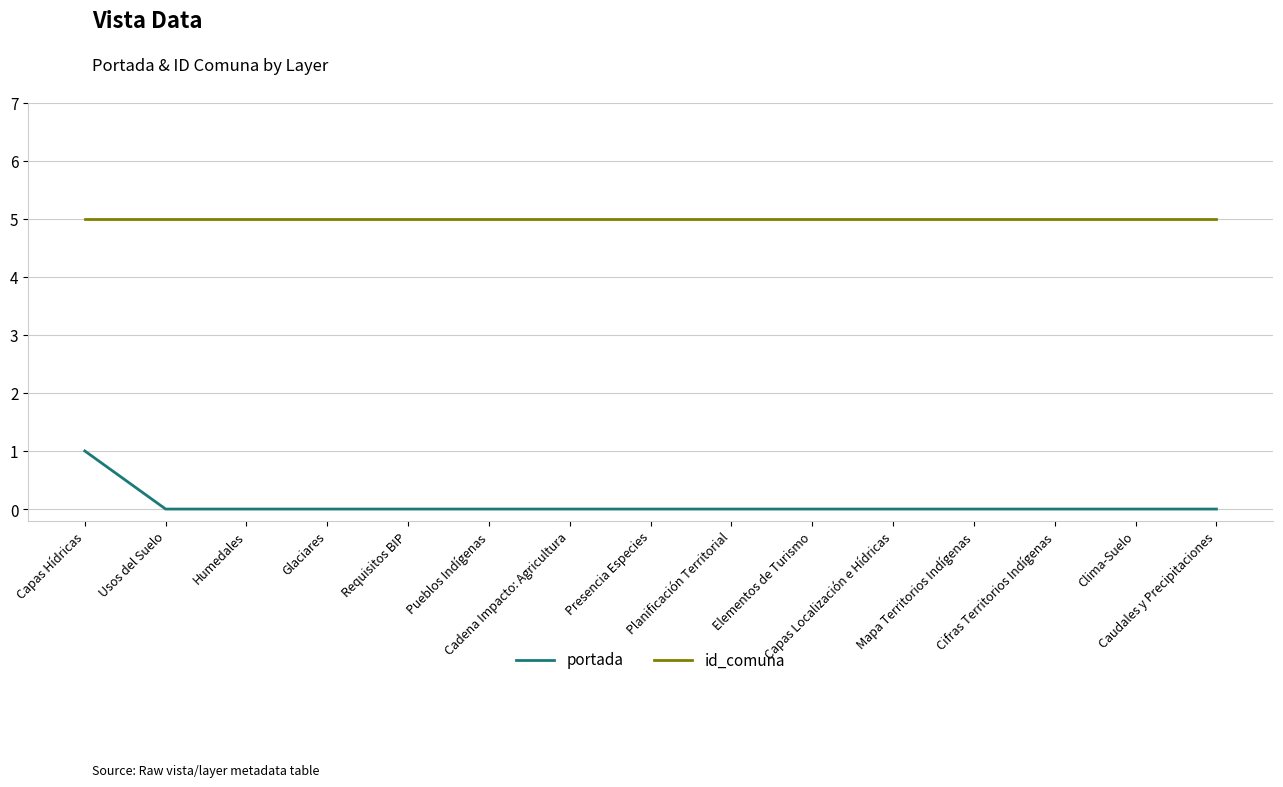

True or false: id_comuna and portada intersect in this chart.

False